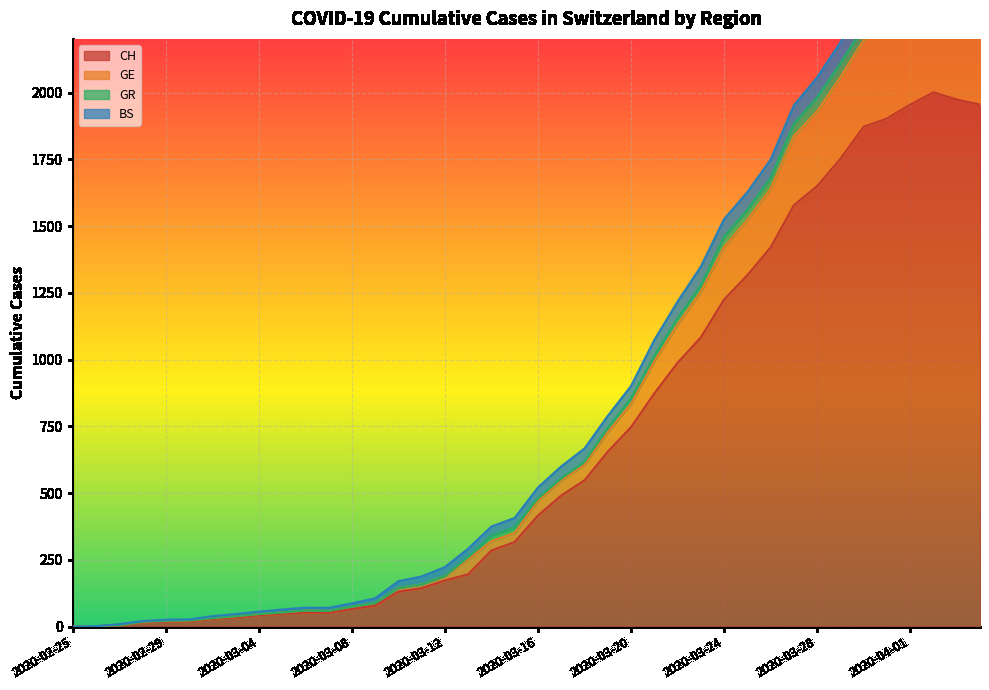

How many data points in CH are above 416?

19